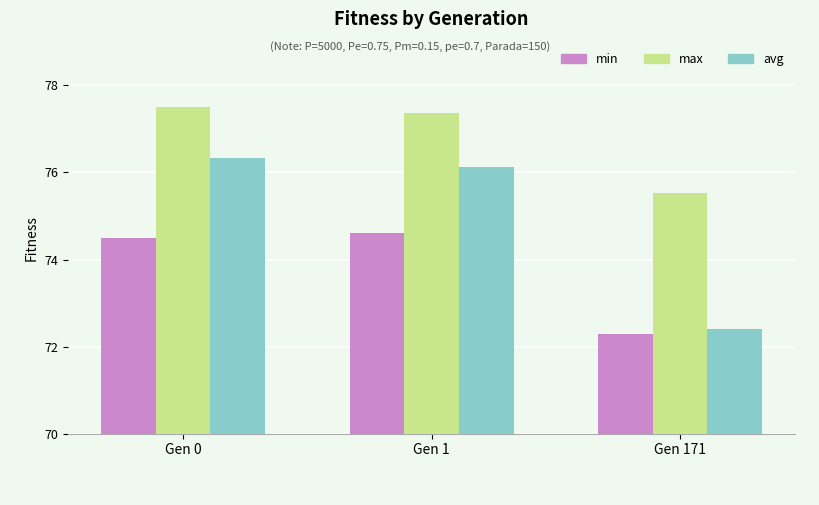

What is the total value across all series at Gen 171?

220.2